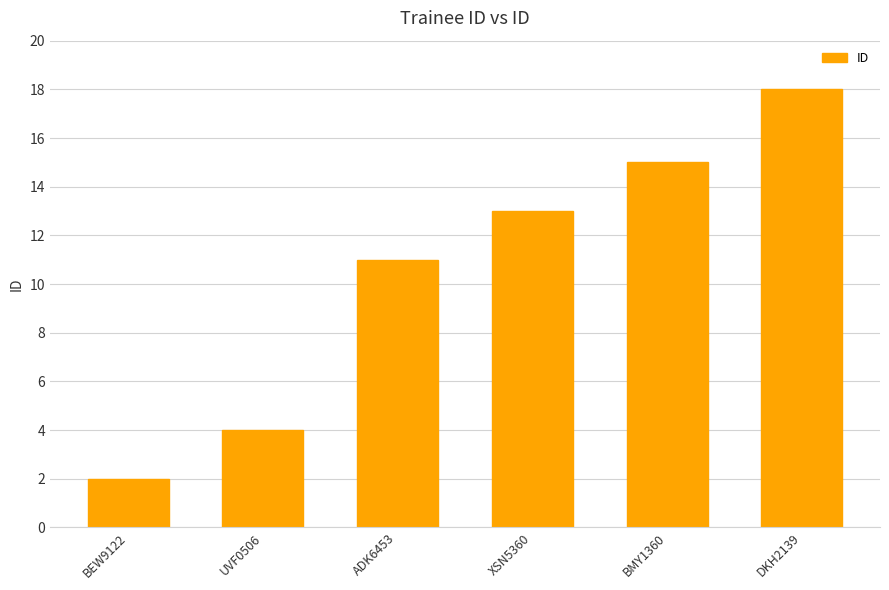

What is the difference between the values at BEW9122 and BMY1360?

13